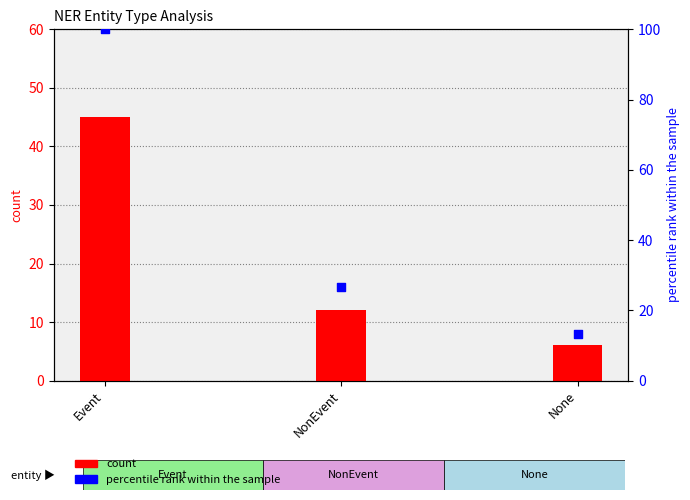

What are all the series names shown in the legend?

count, percentile rank within the sample